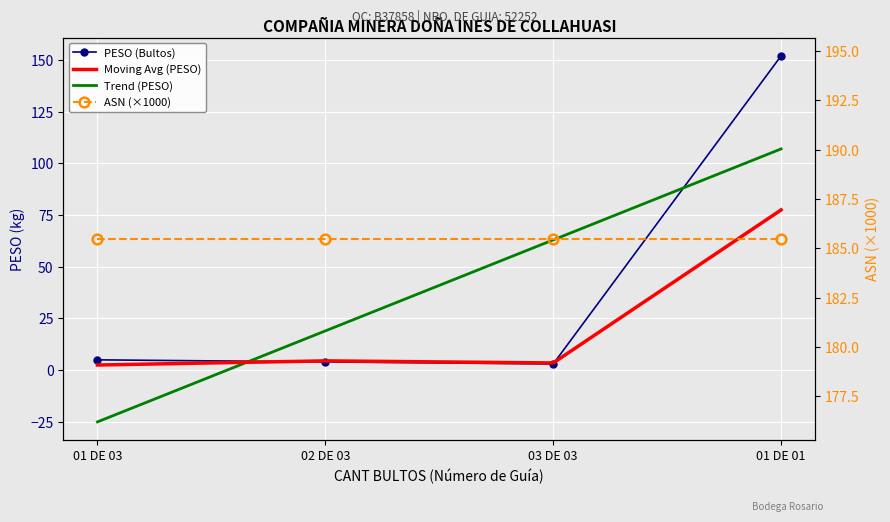

The value of PESO (Bultos) at 01 DE 03 is 8.1. True or false?

False